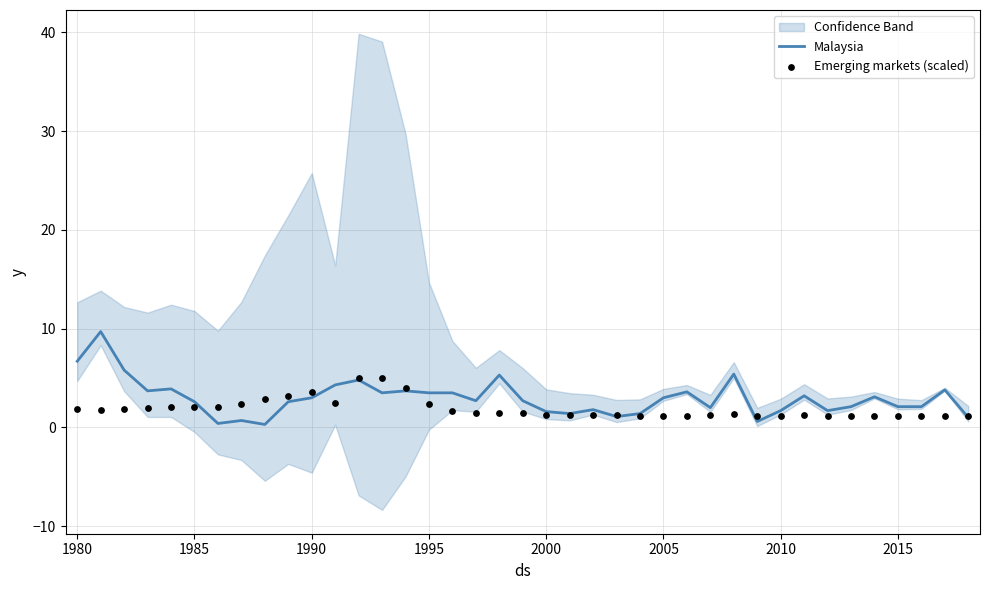

The value of Malaysia at 2010 is 1.7. True or false?

True